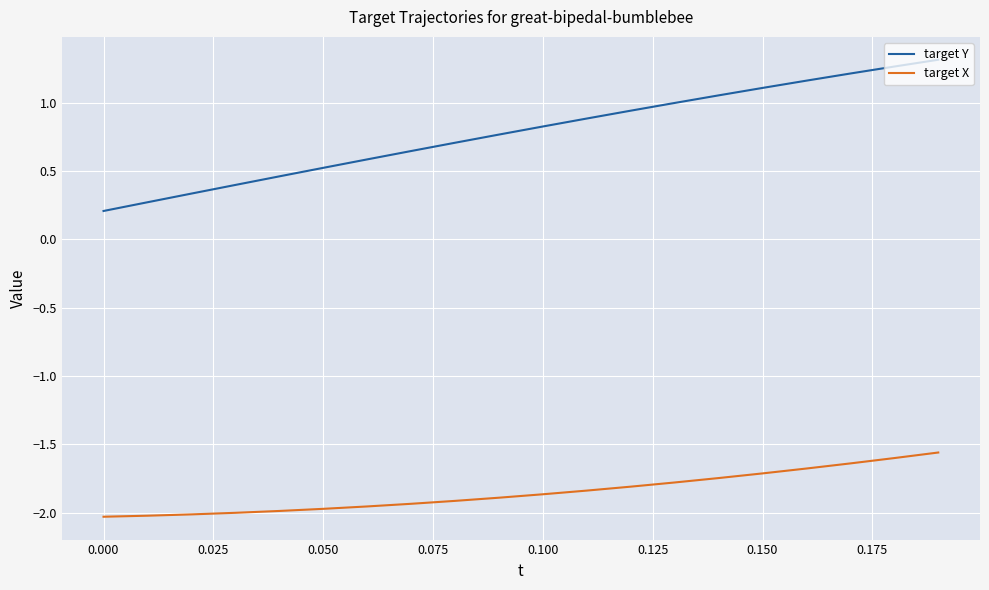

Which series has the largest total across all categories?

target Y